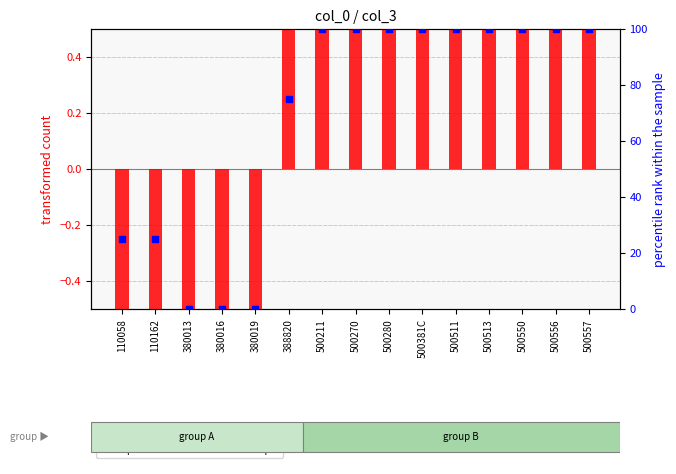

What are all the series names shown in the legend?

transformed count, percentile rank within the sample